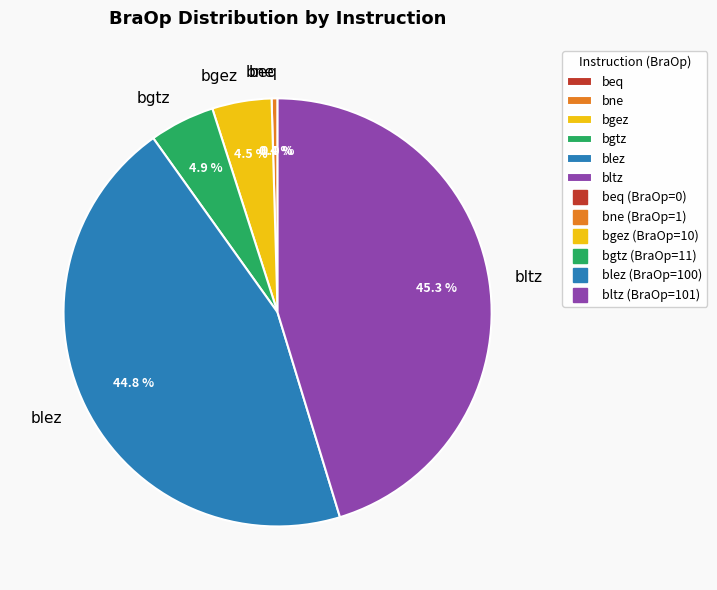

What percentage is the blez slice, to the nearest percent?

45%